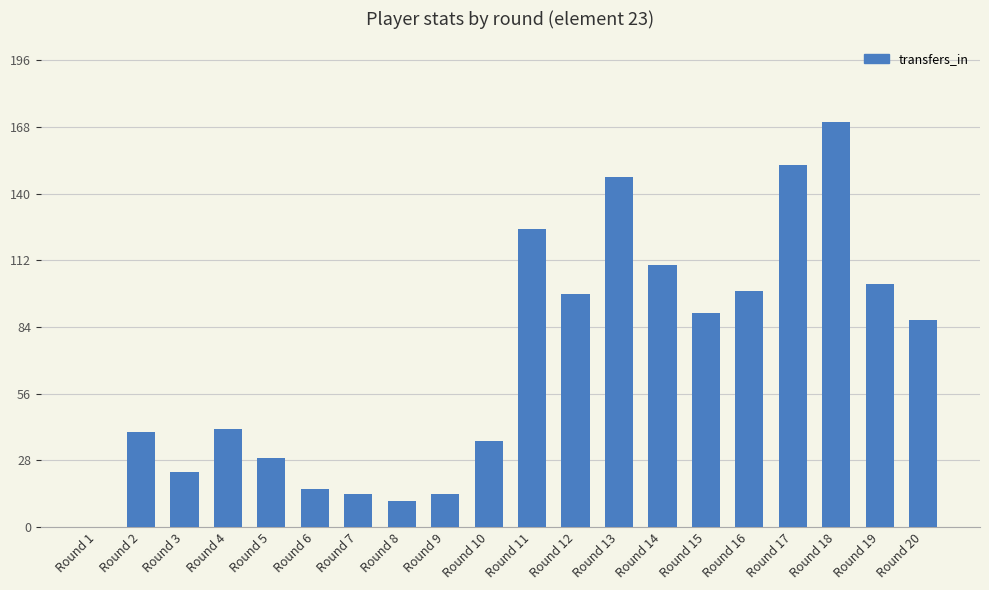

The chart shows a value of 225 at Round 17. True or false?

False